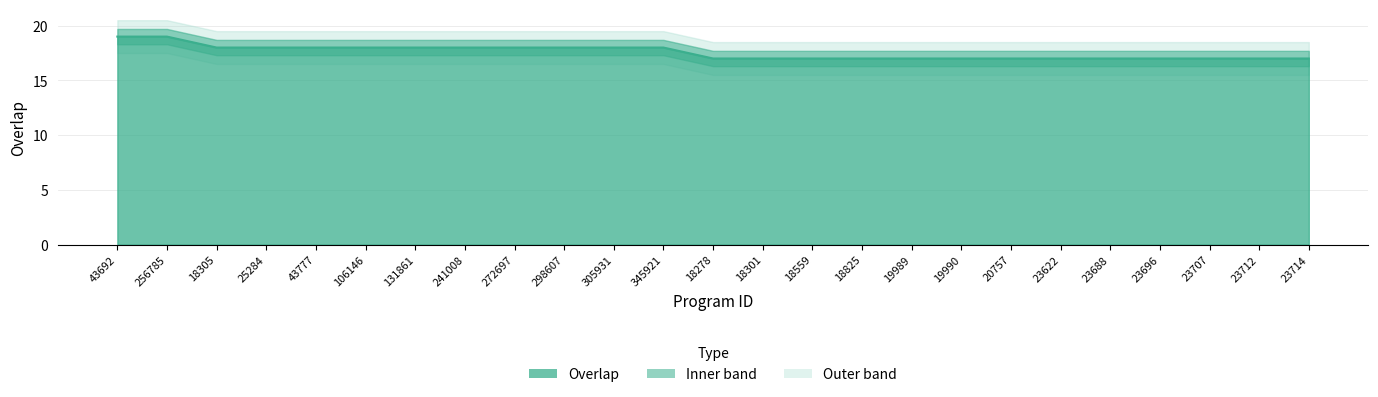

Reading left to right, list all the values displayed in this chart.

19	19	18	18	18	18	18	18	18	18	18	18	17	17	17	17	17	17	17	17	17	17	17	17	17